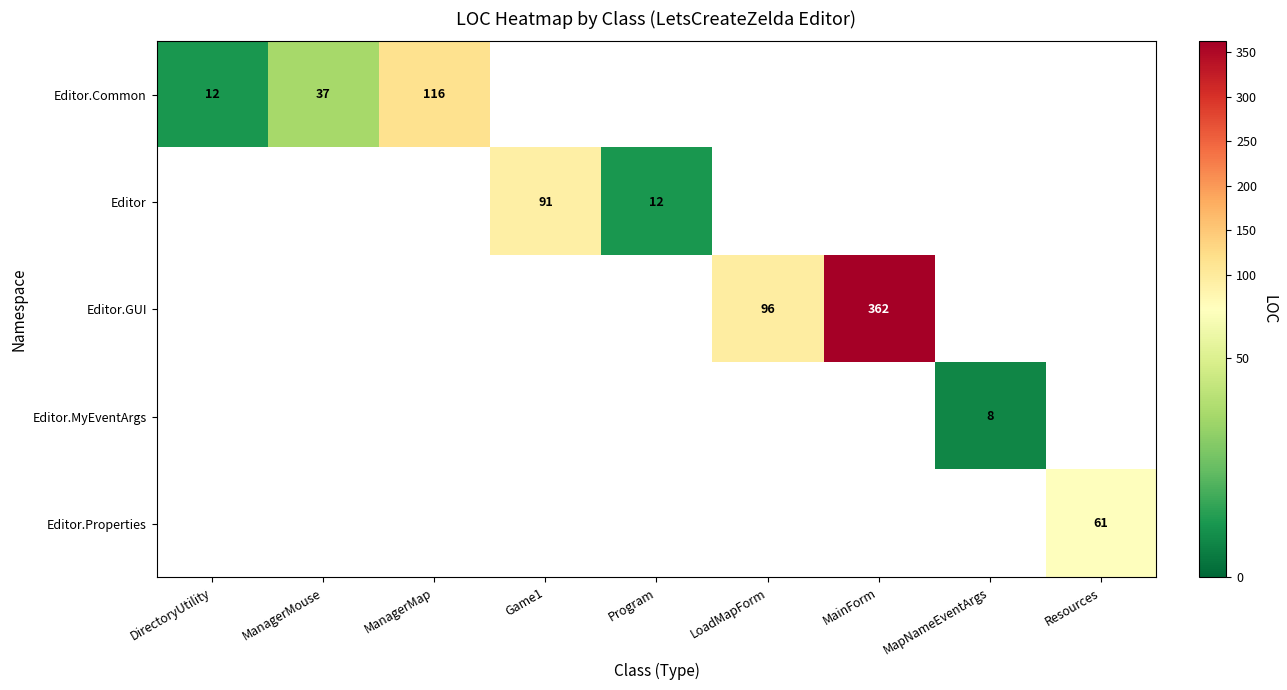

True or false: Editor.Common has a value of 22 at DirectoryUtility.

False